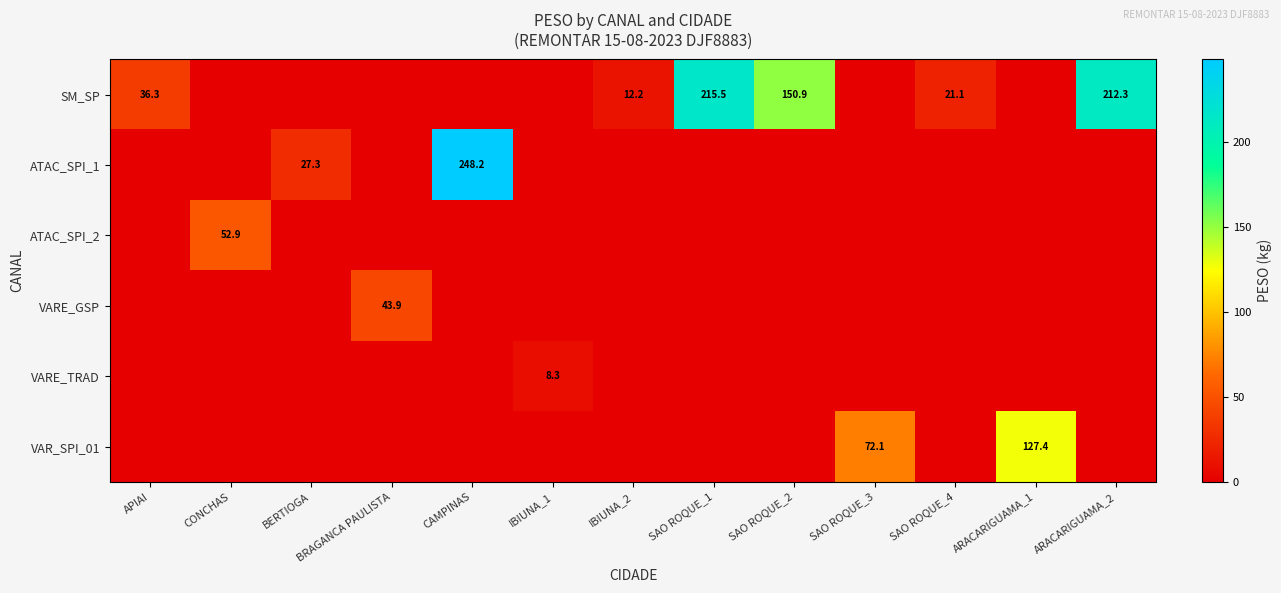

Is it true that ATAC_SPI_2 equals -25.7 at ARACARIGUAMA_1?

False